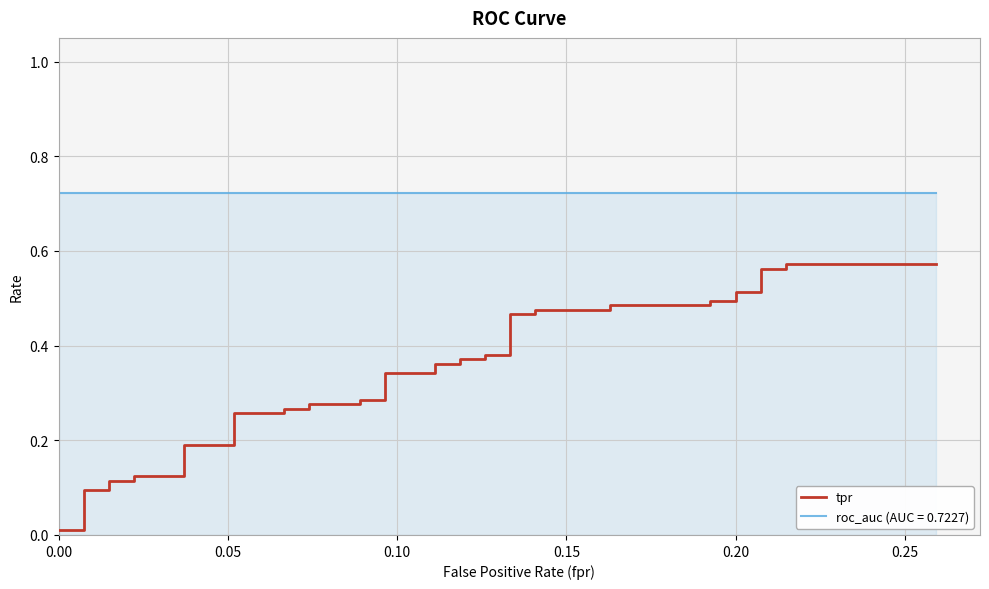

What is the difference between the maximum and minimum values?

0.6